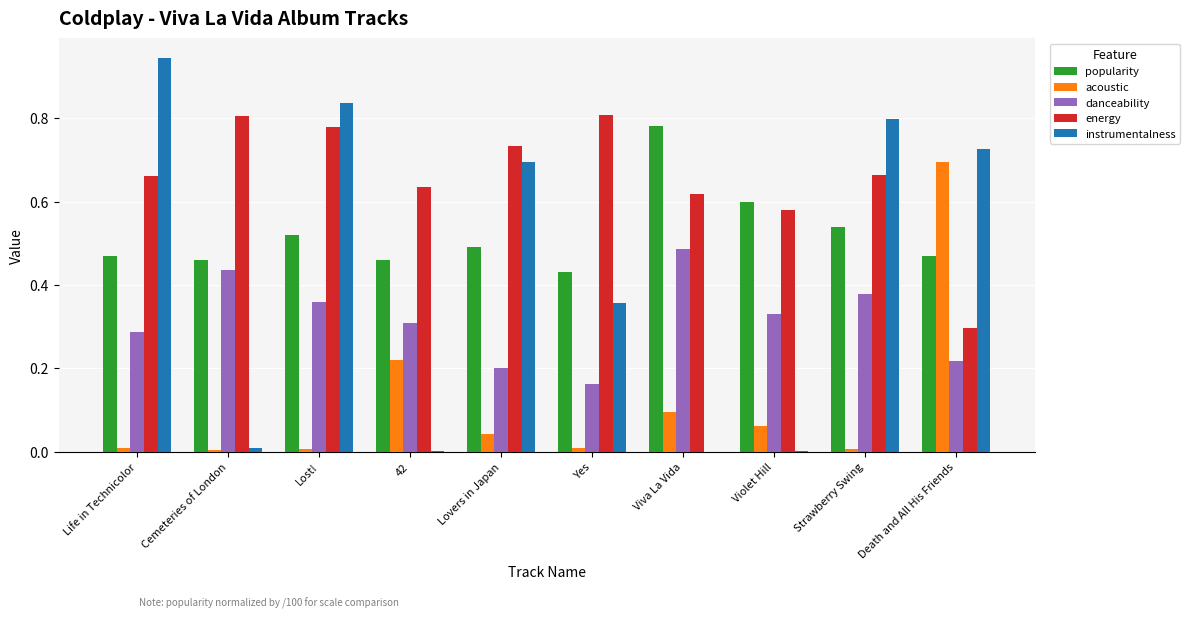

True or false: acoustic has a value of 0.0 at Lost!.

True